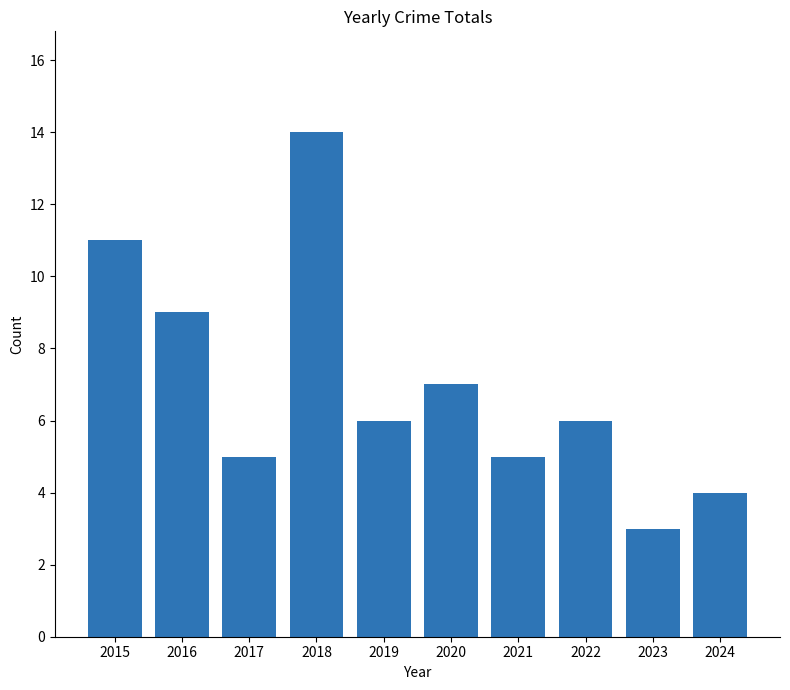

Reading left to right, extract all data points from this chart.

2015=11	2016=9	2017=5	2018=14	2019=6	2020=7	2021=5	2022=6	2023=3	2024=4